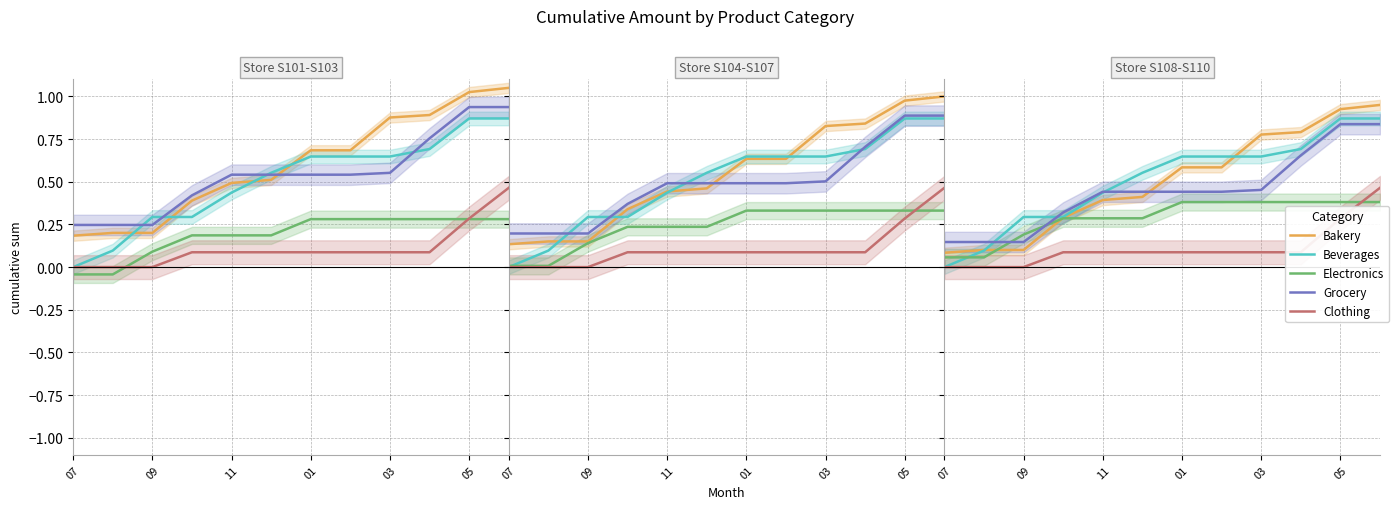

Is this an area chart (filled region under the line)?

No